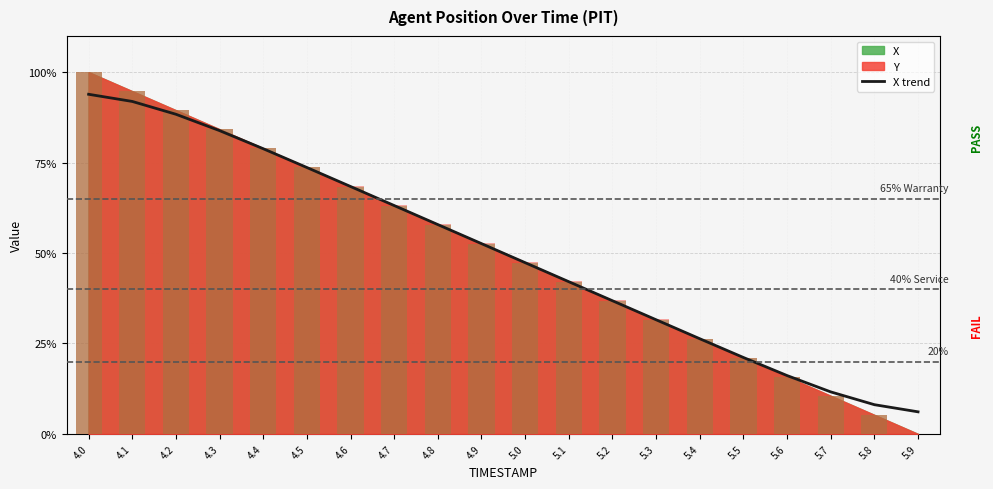

Is it true that the value at 5.0 is 47.3?

True